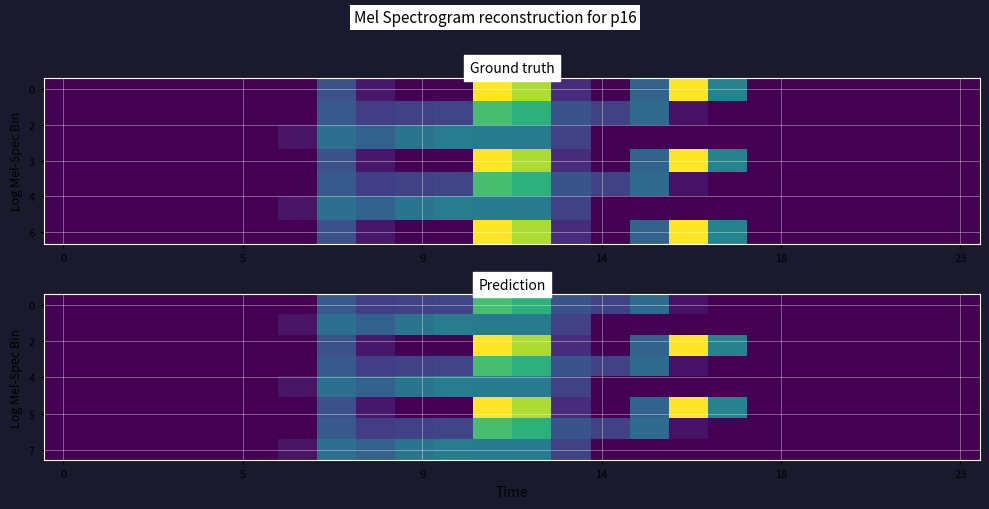

Reading right to left, list all the values displayed in this chart.

row_0: 0.0	0.0	0.0	0.0	0.0	0.0	0.0	26.8	190.4	105.5	141.2	350.8	384.7	114.0	104.8	102.3	153.2	0.0	0.0	0.0	0.0	0.0	0.0	0.0
row_1: 0.0	0.0	0.0	0.0	0.0	0.0	0.0	0.0	0.0	0.0	107.8	224.3	225.2	228.0	209.6	169.5	199.0	29.3	0.0	0.0	0.0	0.0	0.0	0.0
row_2: 0.0	0.0	0.0	0.0	0.0	0.0	243.5	545.4	172.8	0.3	70.2	477.2	544.3	0.0	0.0	35.0	134.3	0.0	0.0	0.0	0.0	0.0	0.0	0.0
row_3: 0.0	0.0	0.0	0.0	0.0	0.0	0.0	26.8	190.4	105.5	141.2	350.8	384.7	114.0	104.8	102.3	153.2	0.0	0.0	0.0	0.0	0.0	0.0	0.0
row_4: 0.0	0.0	0.0	0.0	0.0	0.0	0.0	0.0	0.0	0.0	107.8	224.3	225.2	228.0	209.6	169.5	199.0	29.3	0.0	0.0	0.0	0.0	0.0	0.0
row_5: 0.0	0.0	0.0	0.0	0.0	0.0	243.5	545.4	172.8	0.3	70.2	477.2	544.3	0.0	0.0	35.0	134.3	0.0	0.0	0.0	0.0	0.0	0.0	0.0
row_6: 0.0	0.0	0.0	0.0	0.0	0.0	0.0	26.8	190.4	105.5	141.2	350.8	384.7	114.0	104.8	102.3	153.2	0.0	0.0	0.0	0.0	0.0	0.0	0.0
row_7: 0.0	0.0	0.0	0.0	0.0	0.0	0.0	0.0	0.0	0.0	107.8	224.3	225.2	228.0	209.6	169.5	199.0	29.3	0.0	0.0	0.0	0.0	0.0	0.0